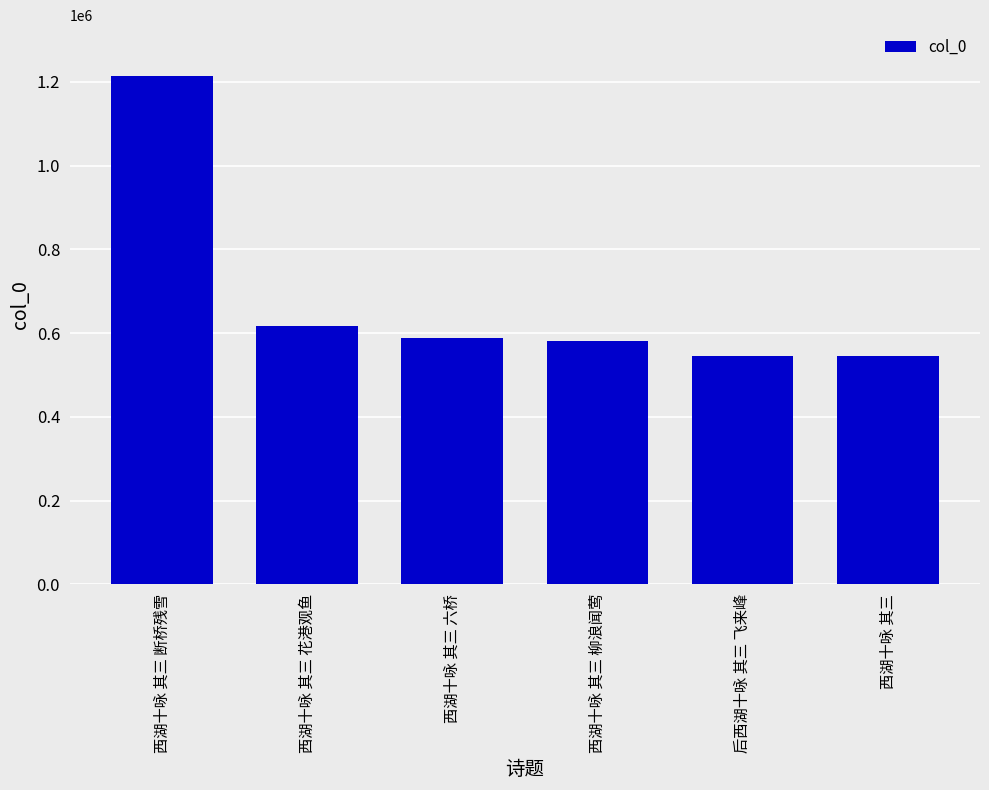

What is the difference between the maximum and minimum values?

668726